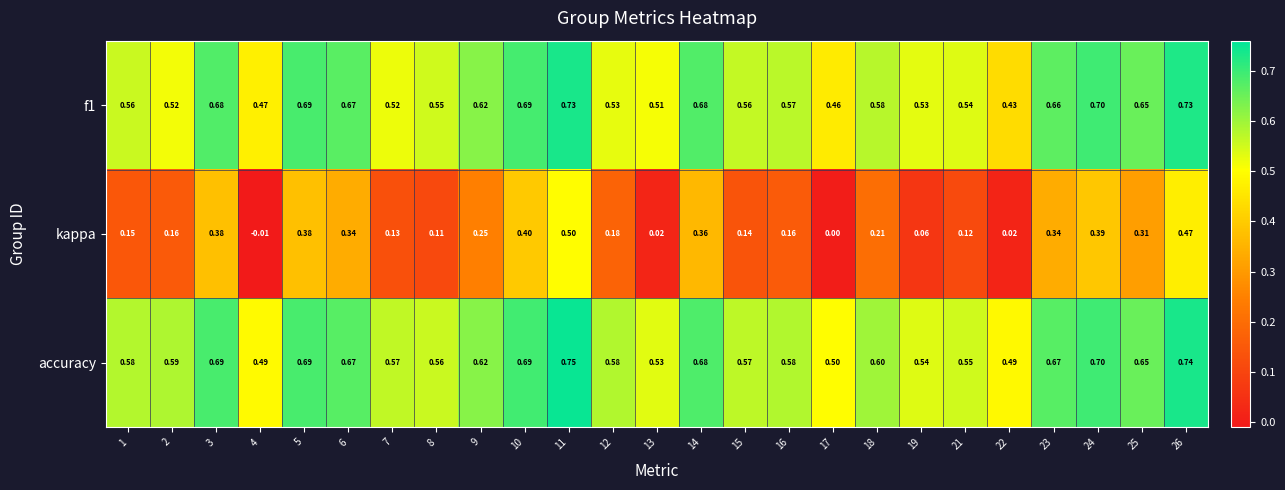

Which series has the largest total across all categories?

accuracy